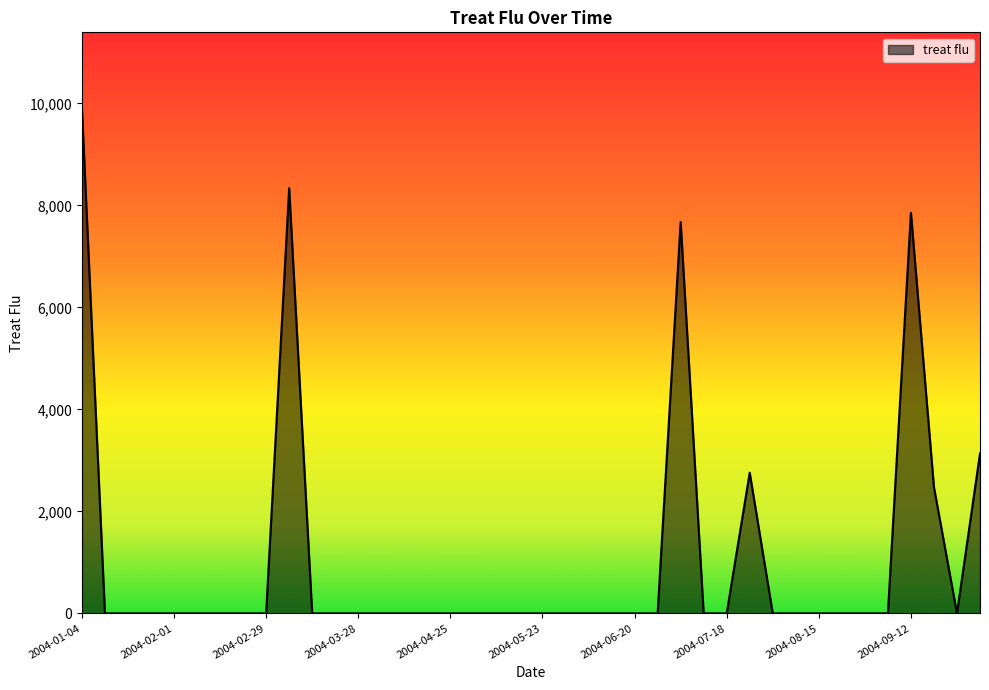

How many lines are shown in the chart?

1